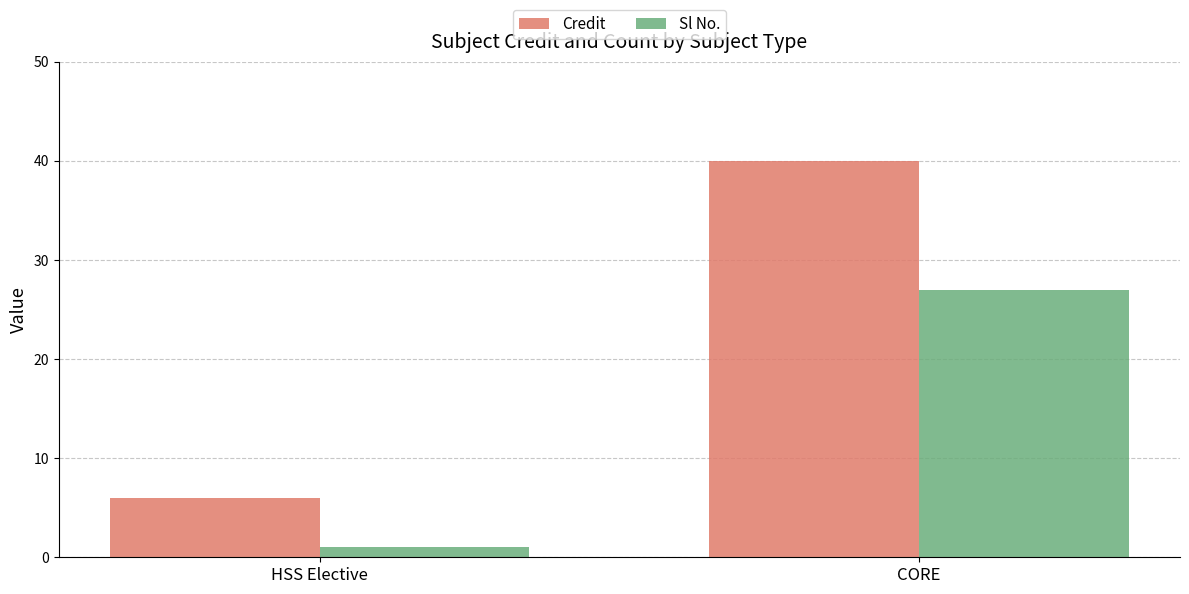

At which label does Credit reach its peak?

CORE